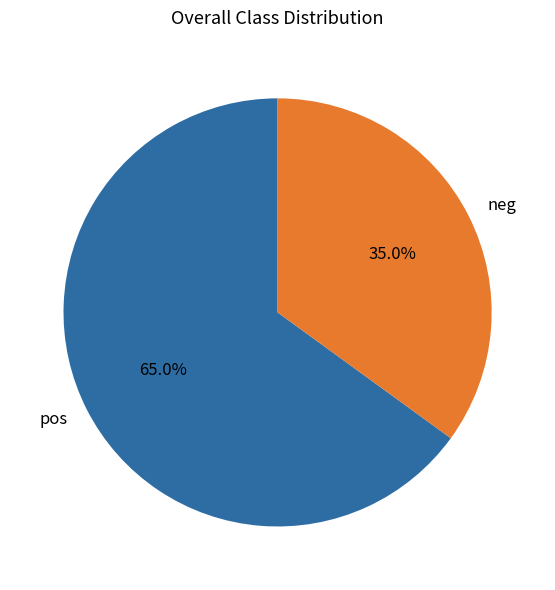

To the nearest percent, what is the average slice percentage?

50%